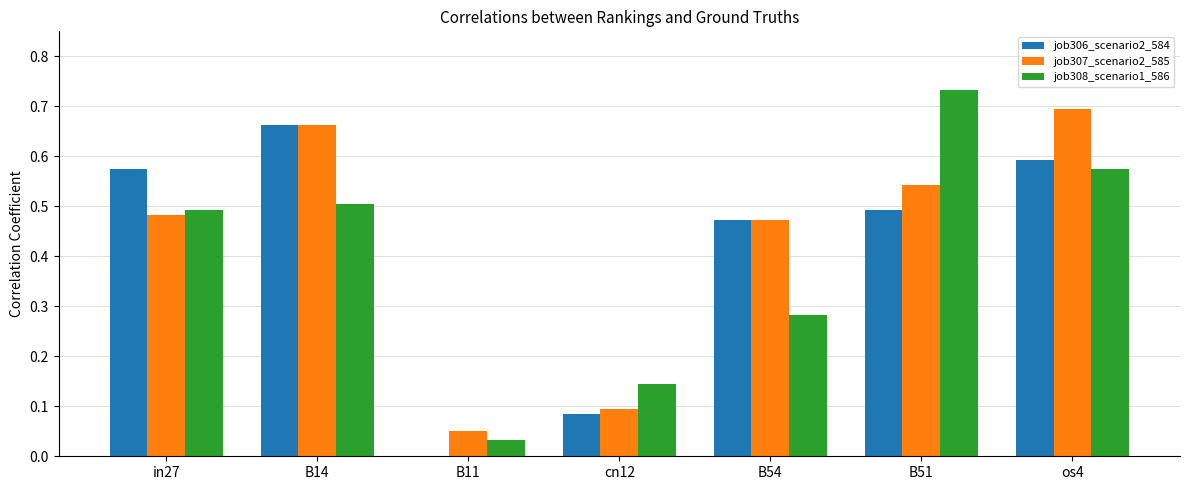

Where is job308_scenario1_586 nearest to the value 0?

B11